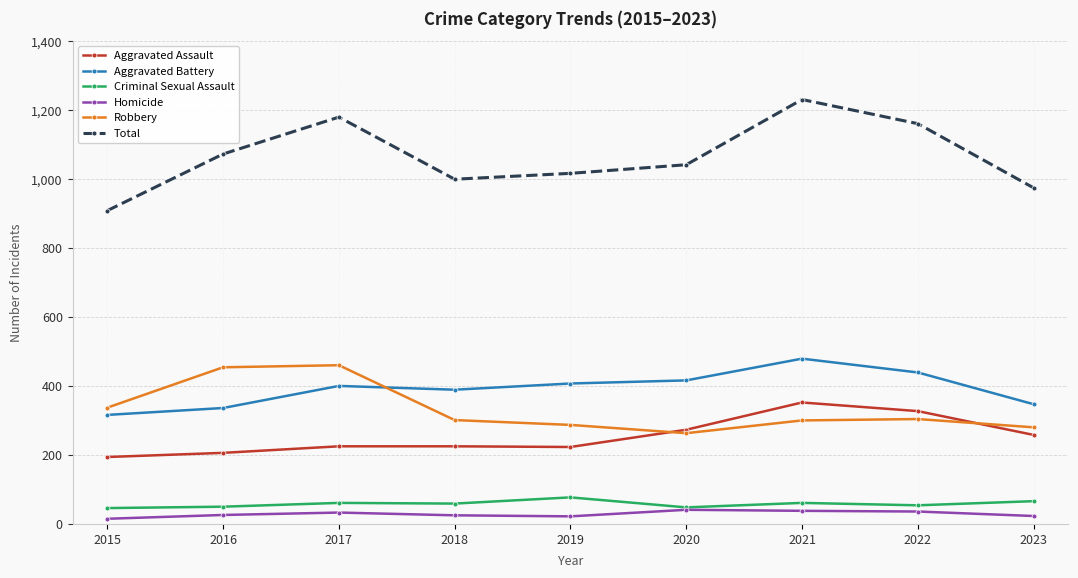

At which category is the sum across all series the highest?

2021